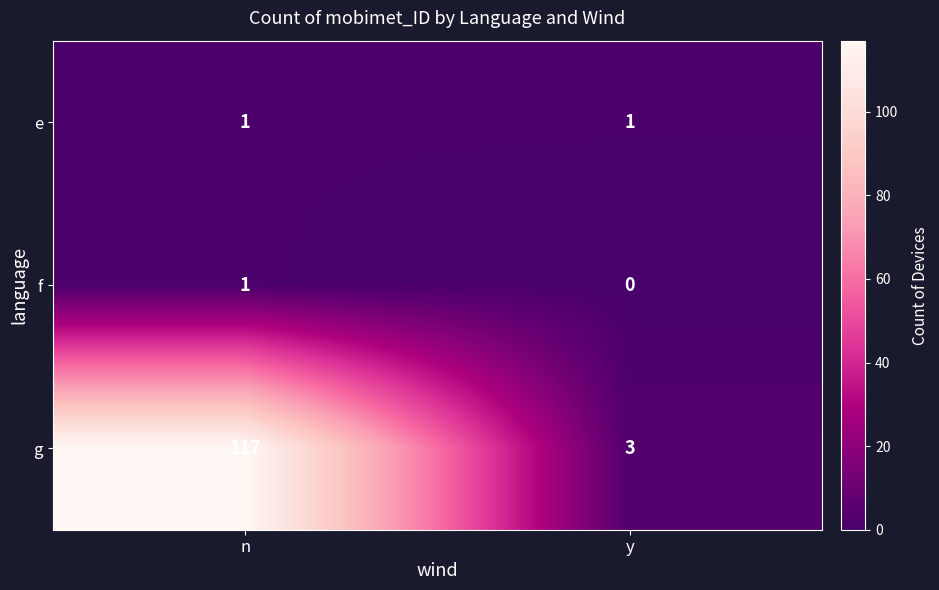

Which series has the widest spread of values?

g